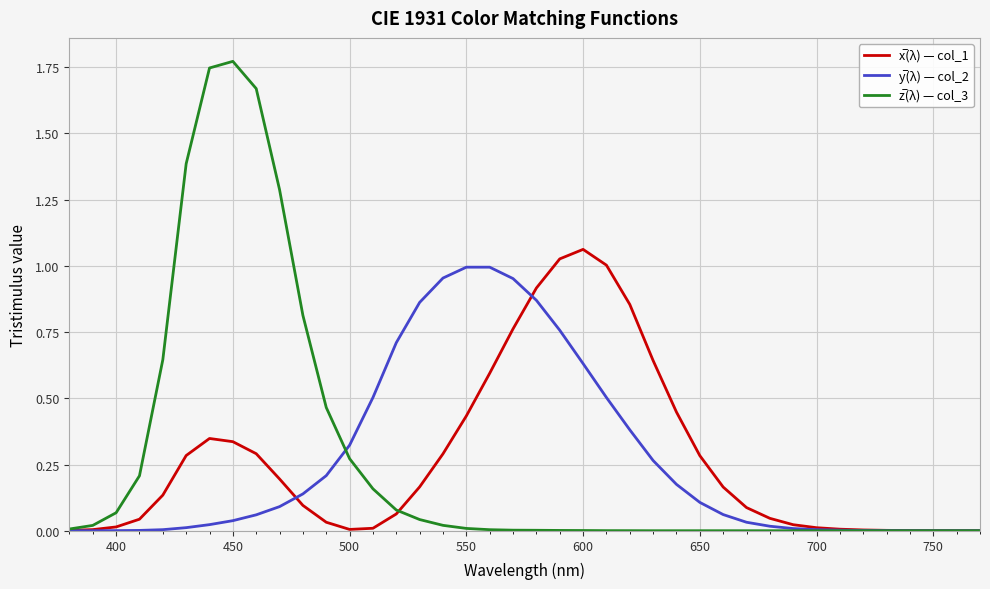

Does the chart display data point markers on the line(s)?

No